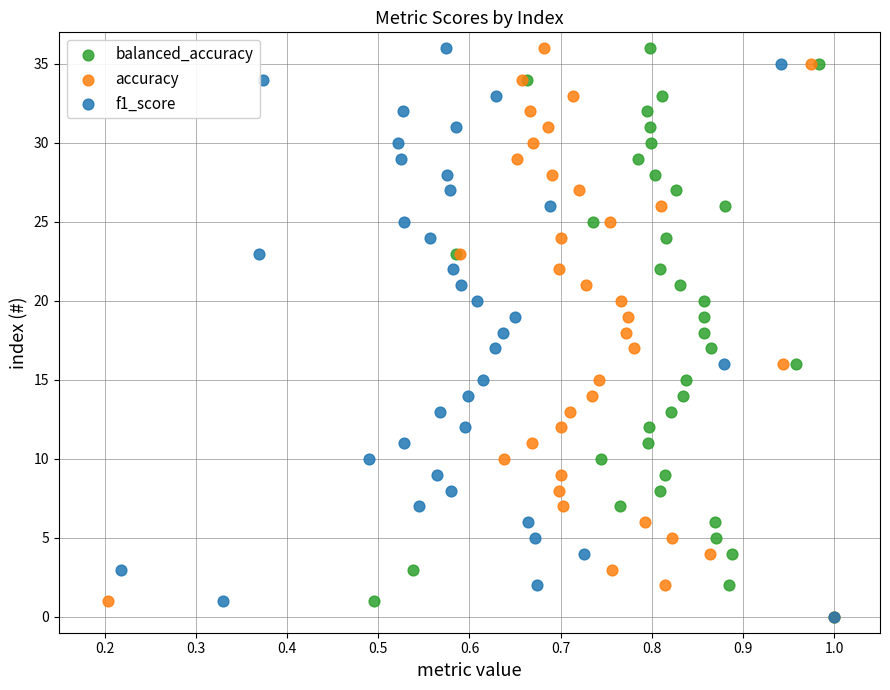

What are all the series names shown in the legend?

balanced_accuracy, accuracy, f1_score